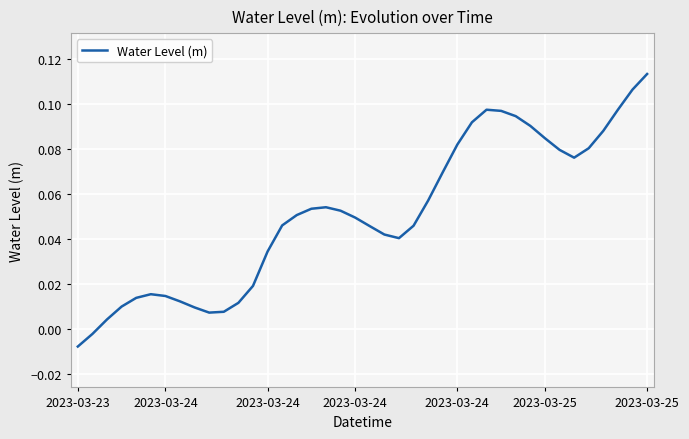

Is this an area chart (filled region under the line)?

No